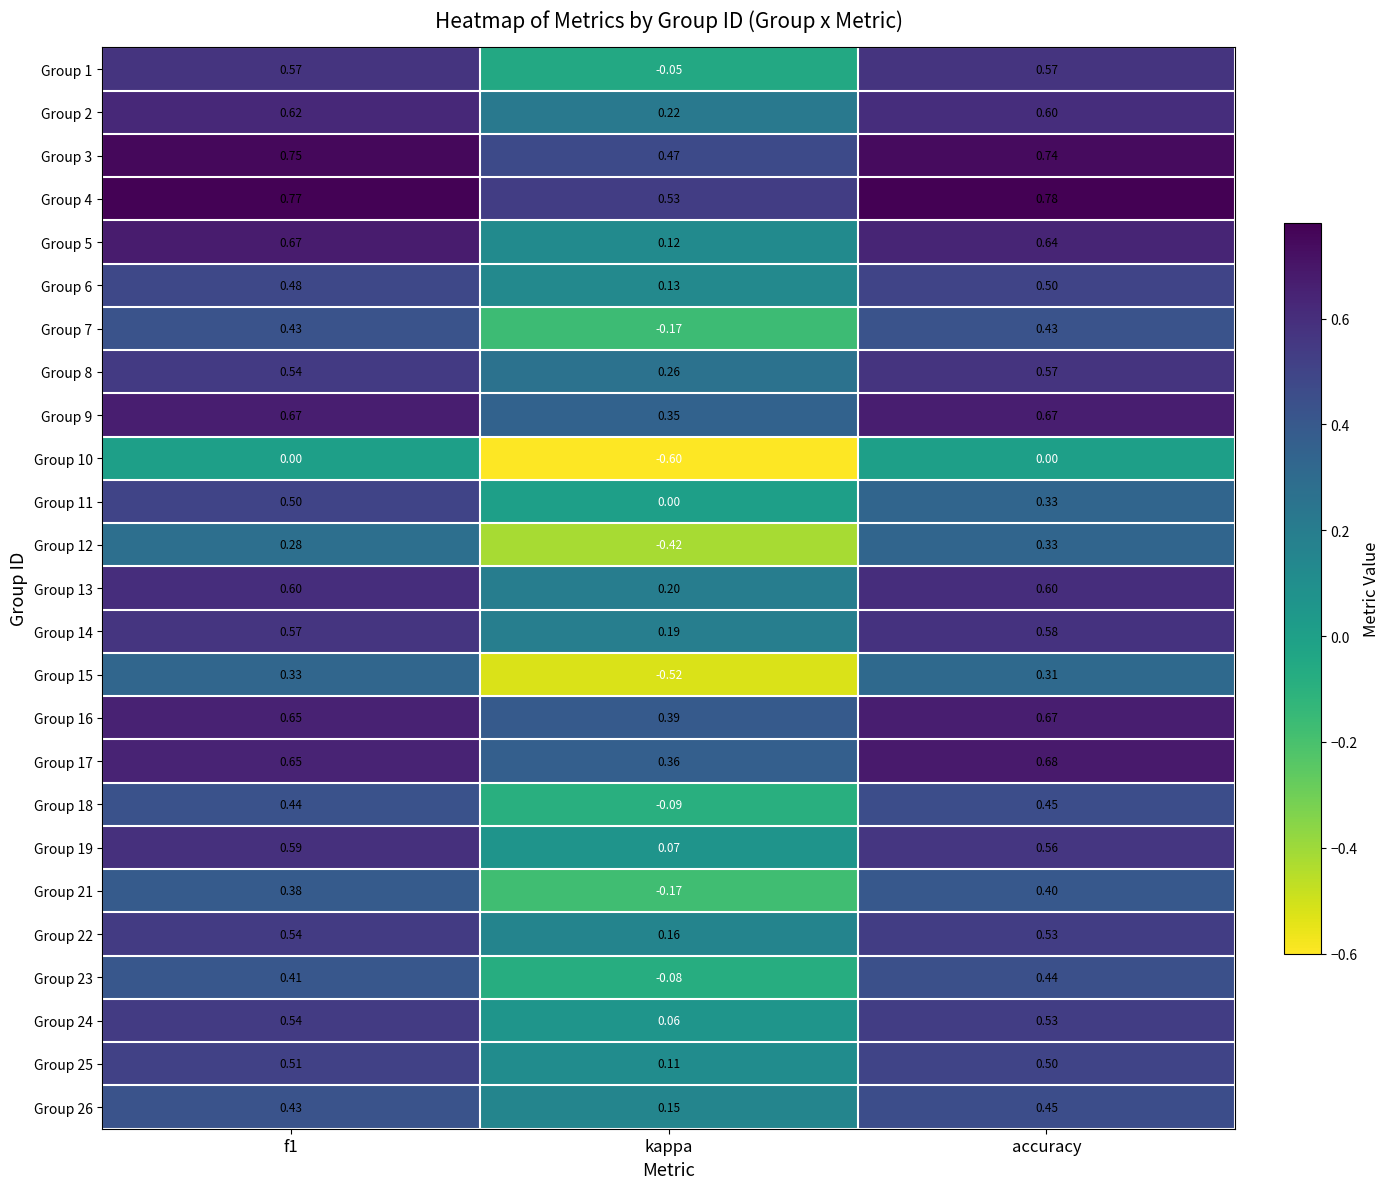

At which label does Group 10 reach its minimum?

kappa